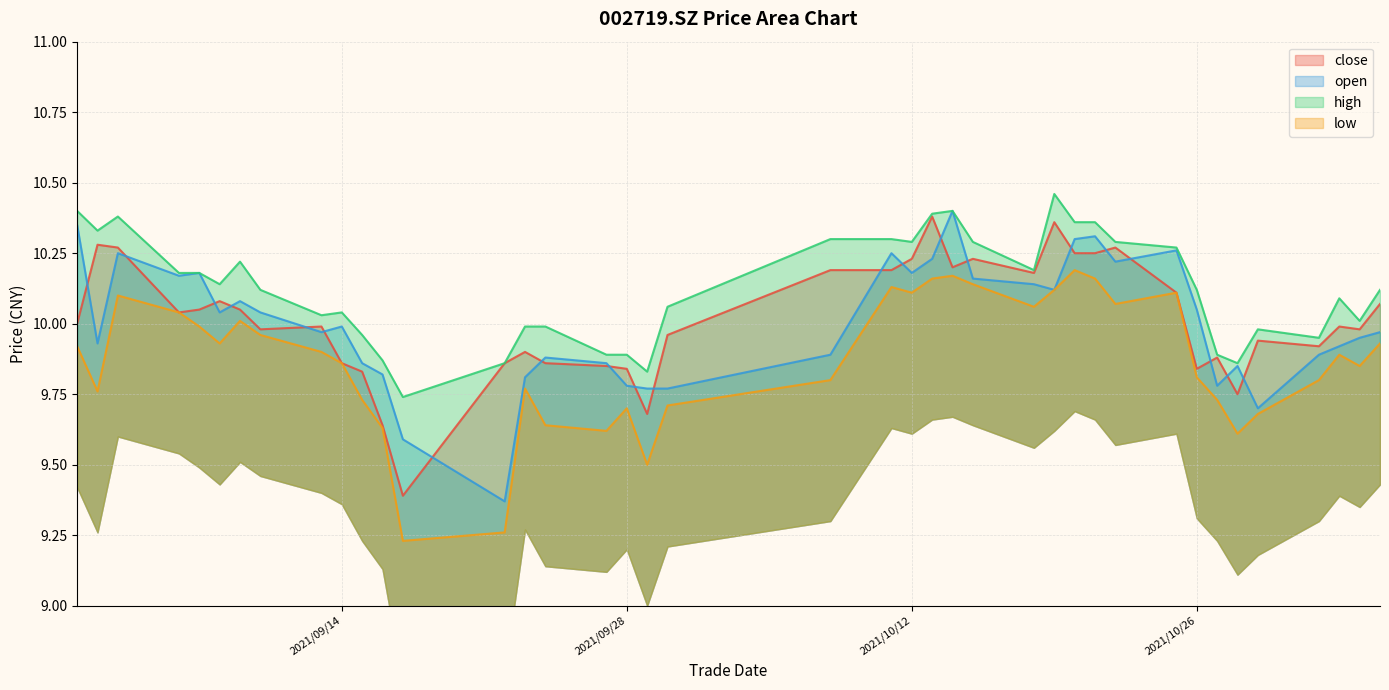

Reading left to right, list all the values displayed in this chart.

close: 10.0	10.3	10.3	10.0	10.1	10.1	10.1	10.0	10.0	9.9	9.8	9.6	9.4	9.9	9.9	9.9	9.8	9.8	9.7	10.0	10.2	10.2	10.2	10.4	10.2	10.2	10.2	10.4	10.2	10.2	10.3	10.1	9.8	9.9	9.8	9.9	9.9	10.0	10.0	10.1
open: 10.3	9.9	10.2	10.2	10.2	10.0	10.1	10.0	10.0	10.0	9.9	9.8	9.6	9.4	9.8	9.9	9.9	9.8	9.8	9.8	9.9	10.2	10.2	10.2	10.4	10.2	10.1	10.1	10.3	10.3	10.2	10.3	10.1	9.8	9.8	9.7	9.9	9.9	9.9	10.0
high: 10.4	10.3	10.4	10.2	10.2	10.1	10.2	10.1	10.0	10.0	10.0	9.9	9.7	9.9	10.0	10.0	9.9	9.9	9.8	10.1	10.3	10.3	10.3	10.4	10.4	10.3	10.2	10.5	10.4	10.4	10.3	10.3	10.1	9.9	9.9	10.0	9.9	10.1	10.0	10.1
low: 9.9	9.8	10.1	10.0	10.0	9.9	10.0	10.0	9.9	9.9	9.7	9.6	9.2	9.3	9.8	9.6	9.6	9.7	9.5	9.7	9.8	10.1	10.1	10.2	10.2	10.1	10.1	10.1	10.2	10.2	10.1	10.1	9.8	9.7	9.6	9.7	9.8	9.9	9.8	9.9